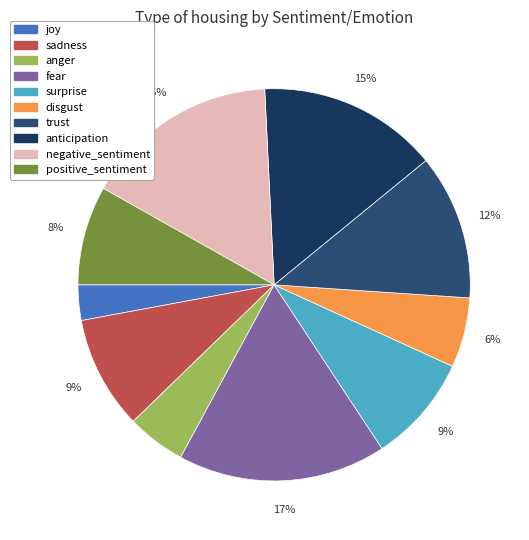

To the nearest percent, what portion does sadness represent?

9%